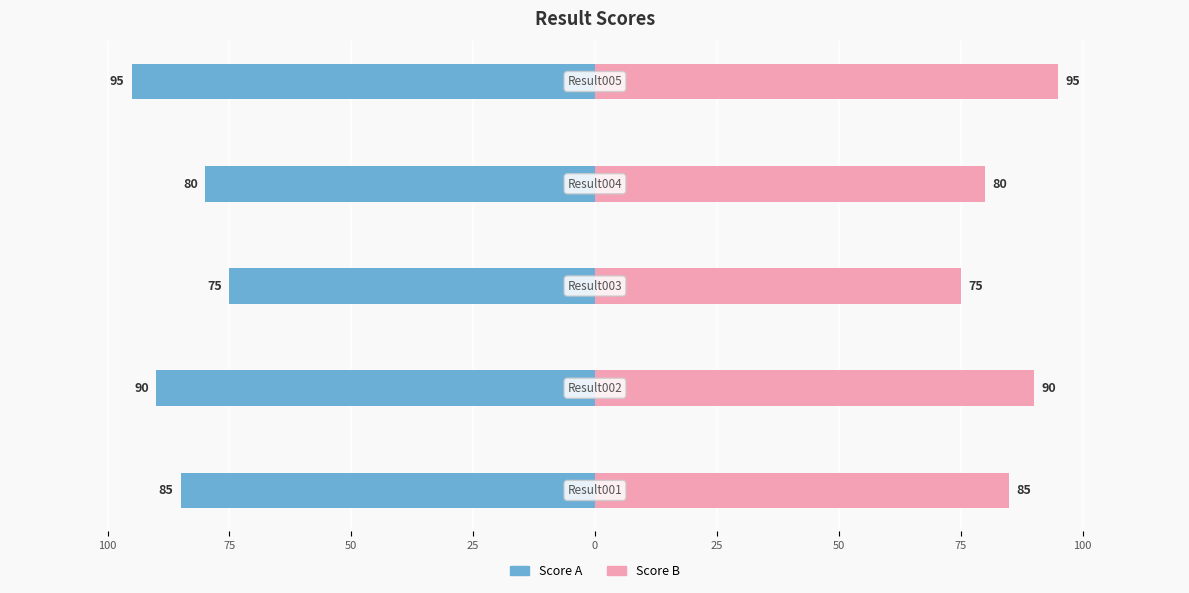

True or false: Score A has a value of -61 at 0.

False